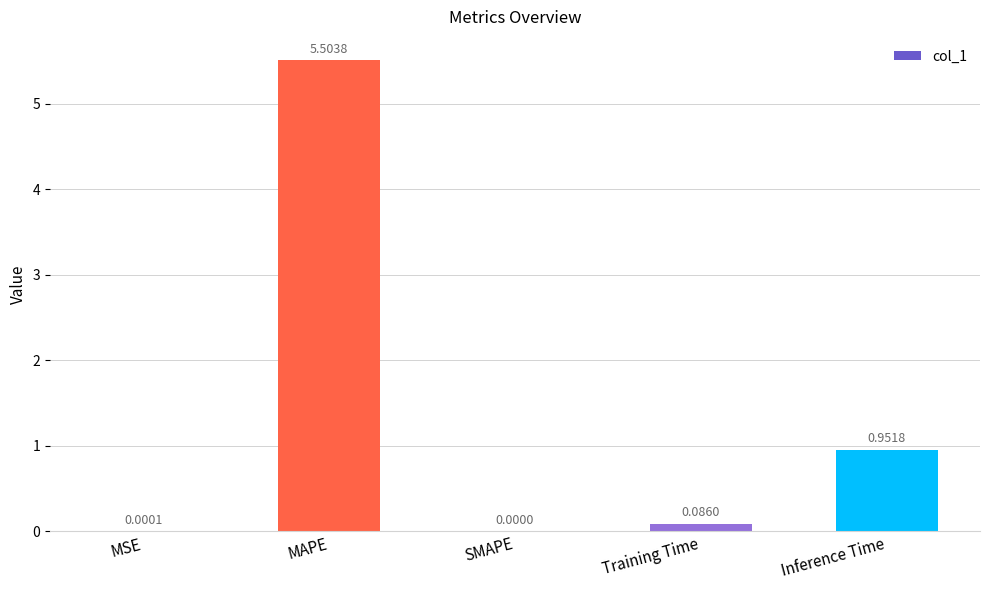

Which label corresponds to the largest value in the chart?

MAPE